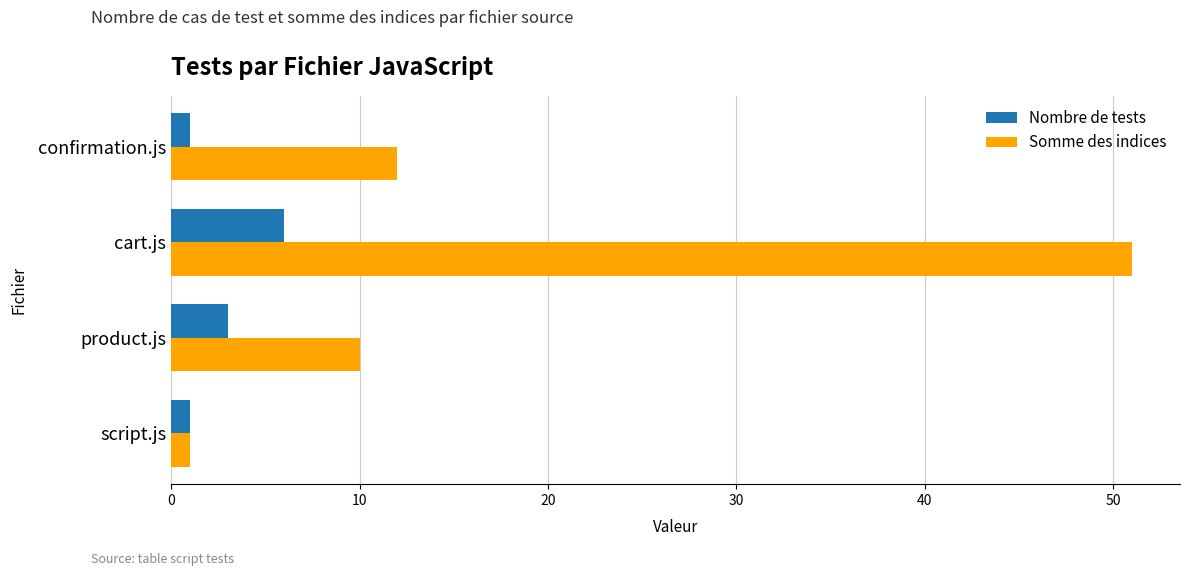

Between product.js and cart.js, which series saw the biggest shift?

Somme des indices